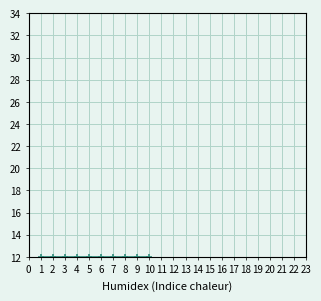

True or false: id (scaled) and id cross at least once.

False